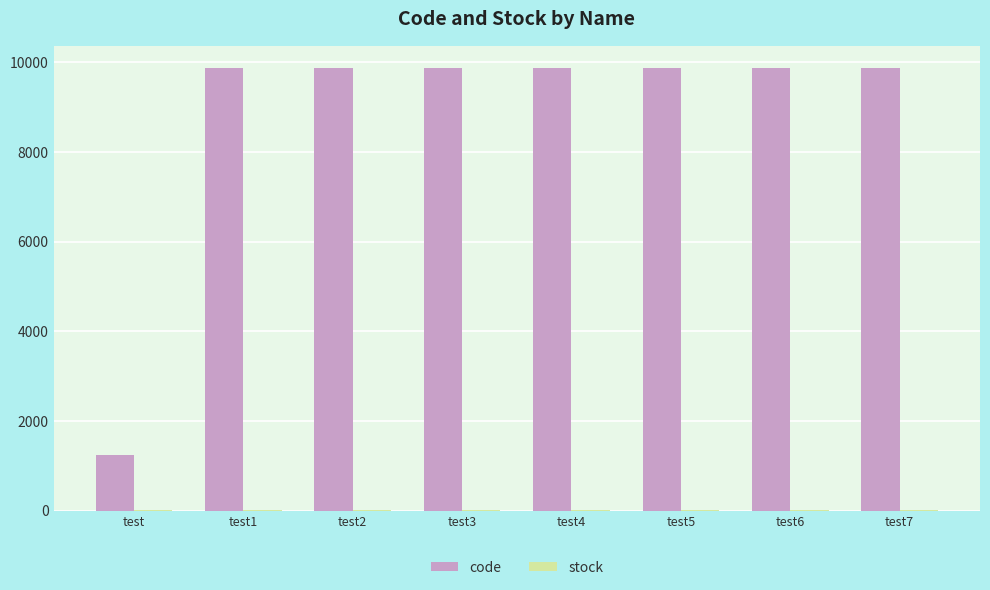

How many categories are shown in the chart?

8